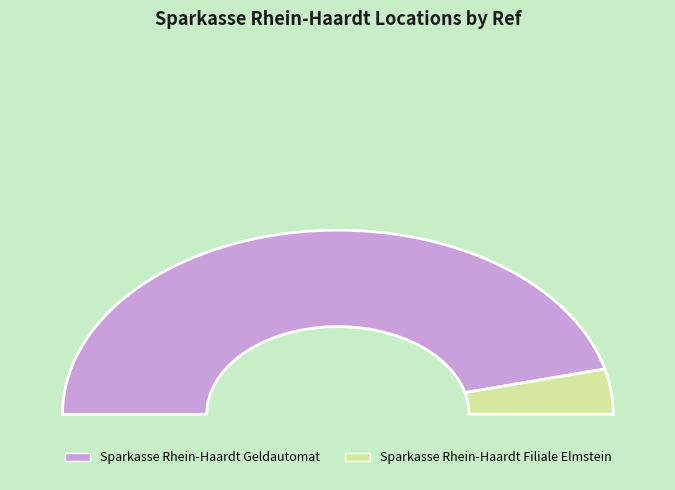

Rank the categories by value from lowest to highest.

Sparkasse Rhein-Haardt Filiale Elmstein, Sparkasse Rhein-Haardt Geldautomat